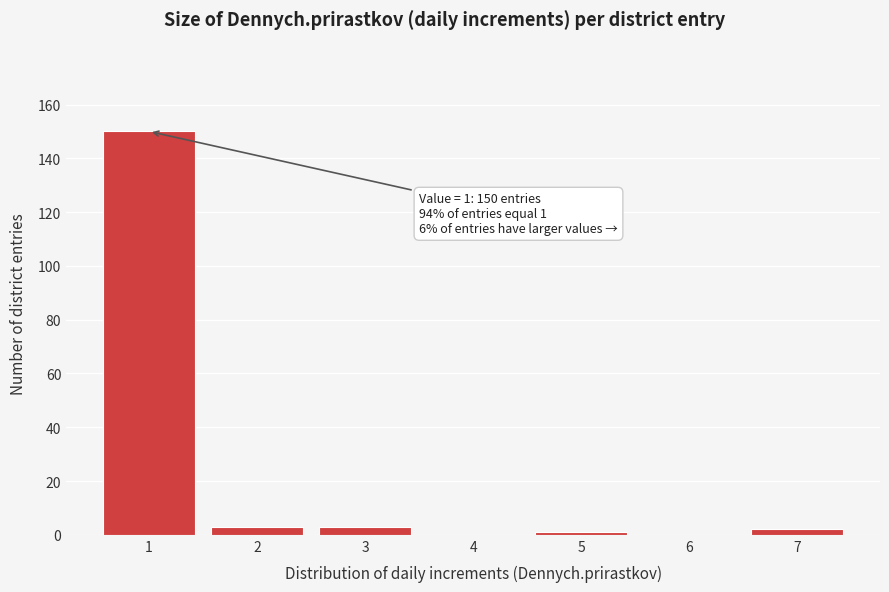

Reading left to right, list all the values displayed in this chart.

1=150	2=3	3=3	4=0	5=1	6=0	7=2